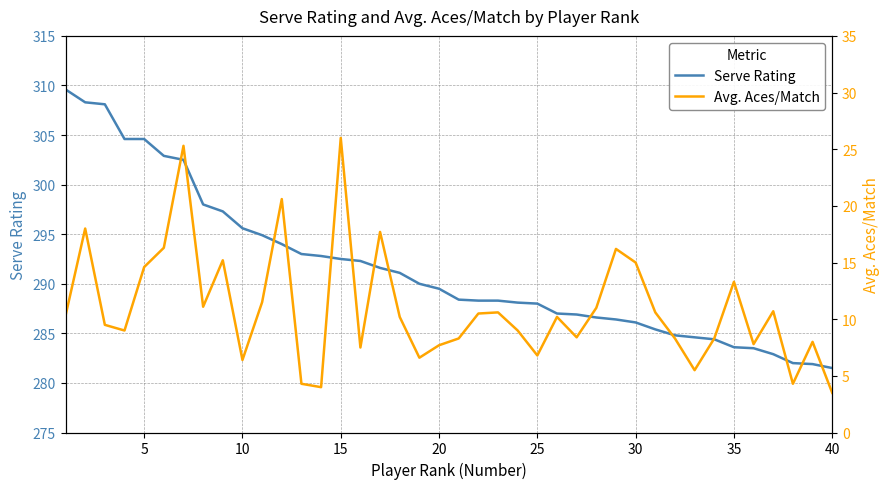

True or false: Serve Rating and Avg. Aces/Match cross at least once.

False